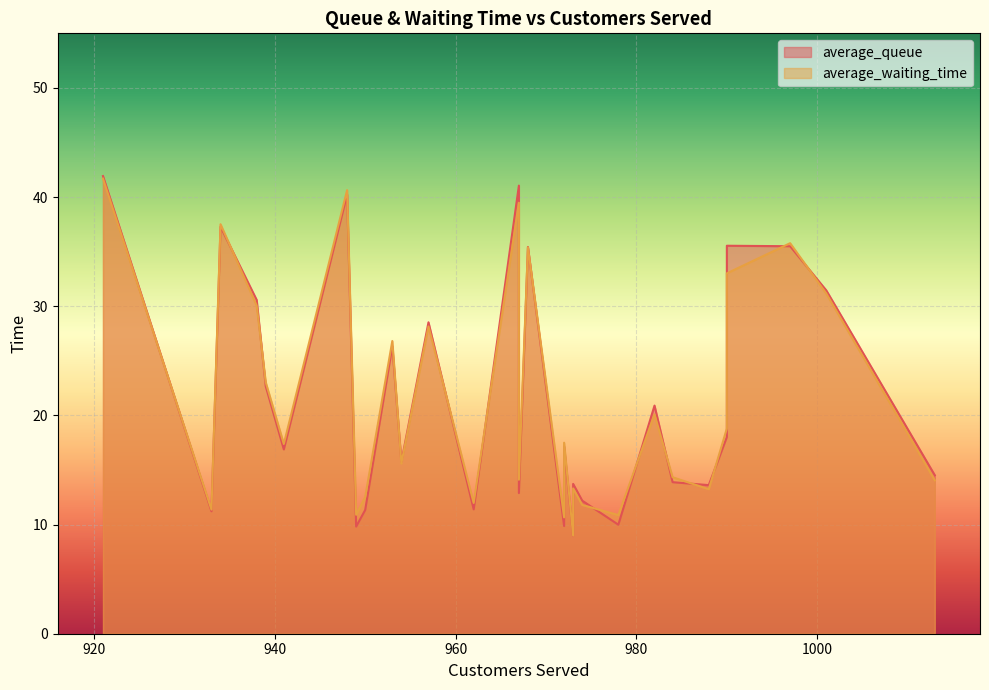

Reading left to right, extract all data points from this chart.

average_queue: 988=13.6	962=11.4	973=13.7	967=12.9	972=9.9	984=13.9	968=35.4	982=20.9	1013=14.5	1001=31.5	978=10.0	973=8.9	974=12.2	921=41.9	997=35.5	972=17.2	967=41.1	990=35.5	934=37.3	950=11.3	957=28.5	990=18.0	954=15.7	949=9.8	948=40.2	953=26.3	939=22.7	938=30.6	933=11.2	941=16.9
average_waiting_time: 988=13.2	962=12.0	973=13.3	967=14.1	972=10.7	984=14.3	968=35.4	982=20.1	1013=14.1	1001=31.2	978=10.9	973=9.0	974=11.8	921=41.7	997=35.8	972=17.5	967=39.5	990=33.0	934=37.5	950=12.5	957=28.2	990=18.8	954=15.6	949=10.9	948=40.6	953=26.8	939=23.0	938=30.1	933=11.4	941=17.4